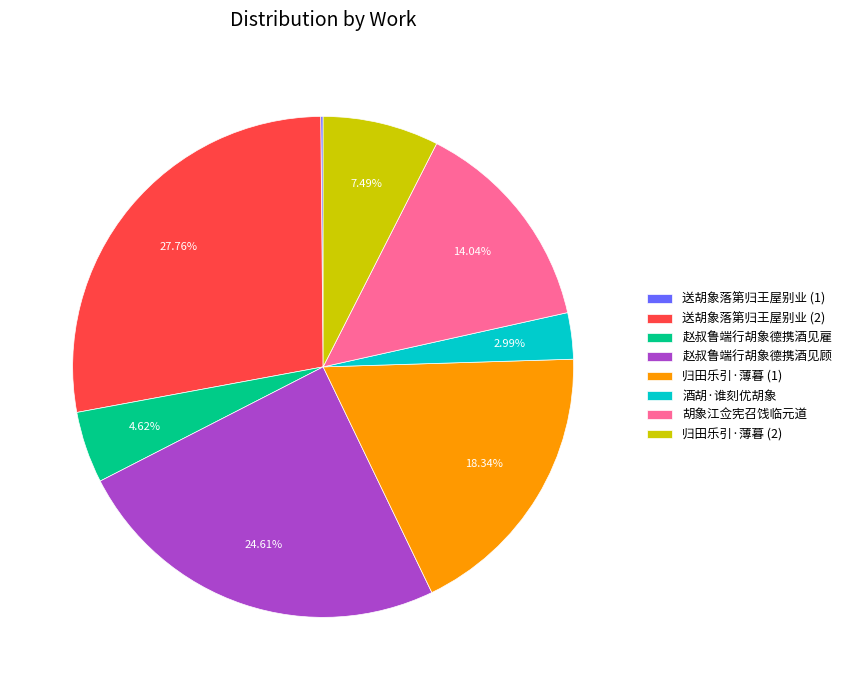

Does any single category account for the majority?

No